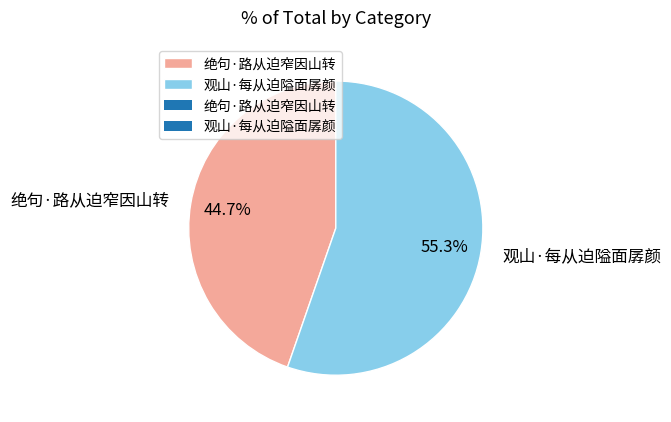

How many slices are in this pie chart?

2